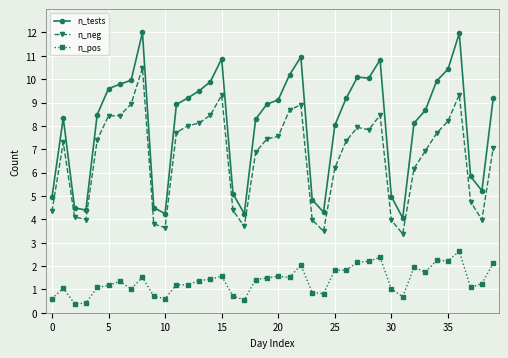

Rank the series by their average value, from lowest to highest.

n_pos, n_neg, n_tests